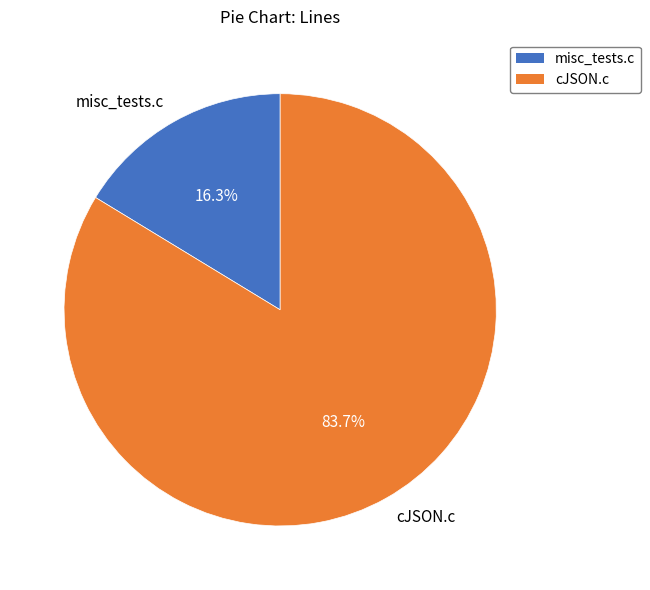

Count the number of slices in the pie.

2